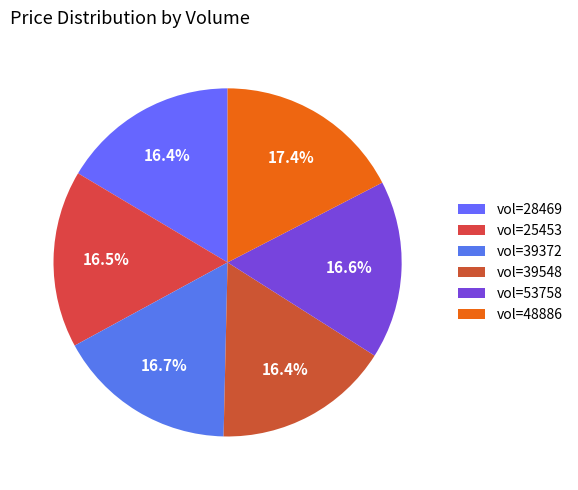

Count the number of slices in the pie.

6